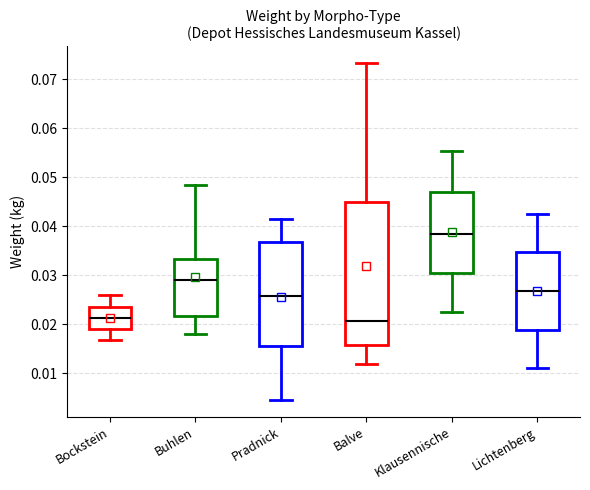

Reading left to right, transcribe this box plot: for each box, give where its median line is, the range the box spans, and where its two whiskers end, as read against the y-axis. The values are not printed on the chart, so give them approximately, as read against the axis.

Bockstein: median 0.021, box 0.019 to 0.024, whiskers 0.017 to 0.026
Buhlen: median 0.029, box 0.022 to 0.033, whiskers 0.018 to 0.049
Pradnick: median 0.026, box 0.016 to 0.037, whiskers 0.005 to 0.042
Balve: median 0.021, box 0.016 to 0.045, whiskers 0.012 to 0.073
Klausennische: median 0.039, box 0.030 to 0.047, whiskers 0.022 to 0.055
Lichtenberg: median 0.027, box 0.019 to 0.035, whiskers 0.011 to 0.043